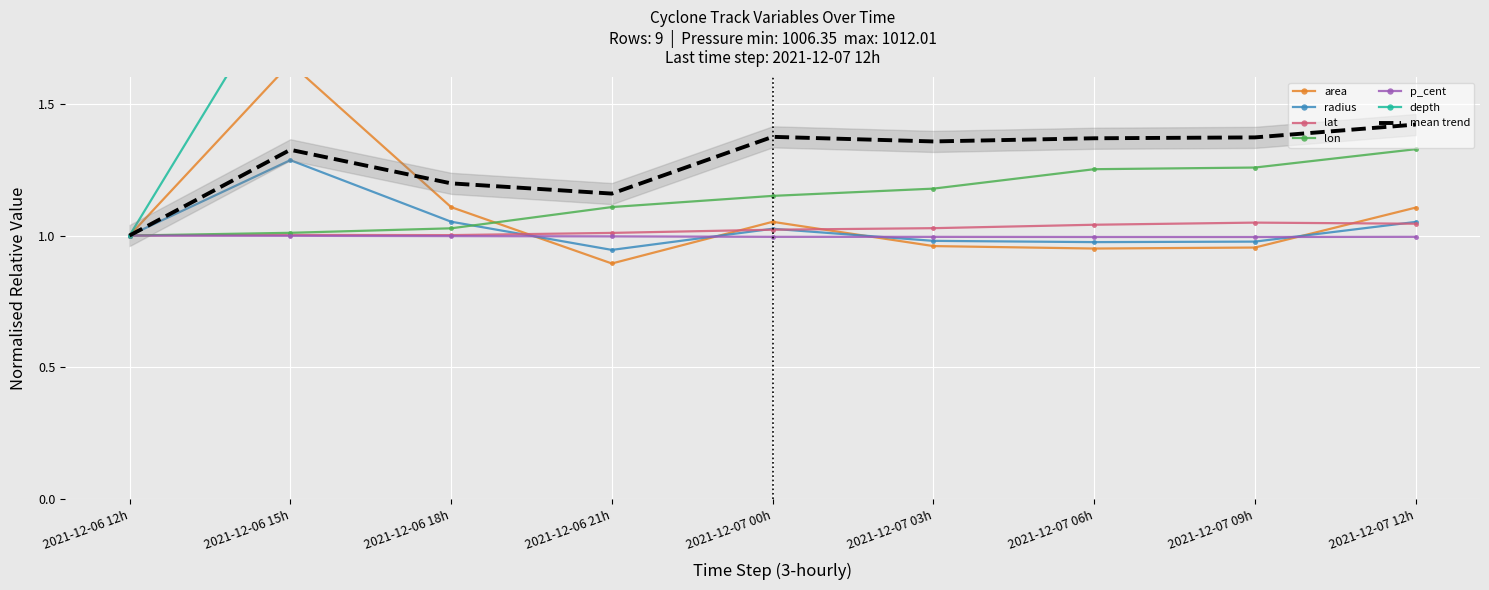

Reading left to right, what are all the values shown in this chart?

area: 1.0	1.7	1.1	0.9	1.1	1.0	1.0	1.0	1.1
radius: 1.0	1.3	1.1	0.9	1.0	1.0	1.0	1.0	1.1
lat: 1.0	1.0	1.0	1.0	1.0	1.0	1.0	1.0	1.0
lon: 1.0	1.0	1.0	1.1	1.2	1.2	1.3	1.3	1.3
p_cent: 1.0	1.0	1.0	1.0	1.0	1.0	1.0	1.0	1.0
depth: 1.0	2.0	2.0	2.0	3.0	3.0	3.0	3.0	3.0